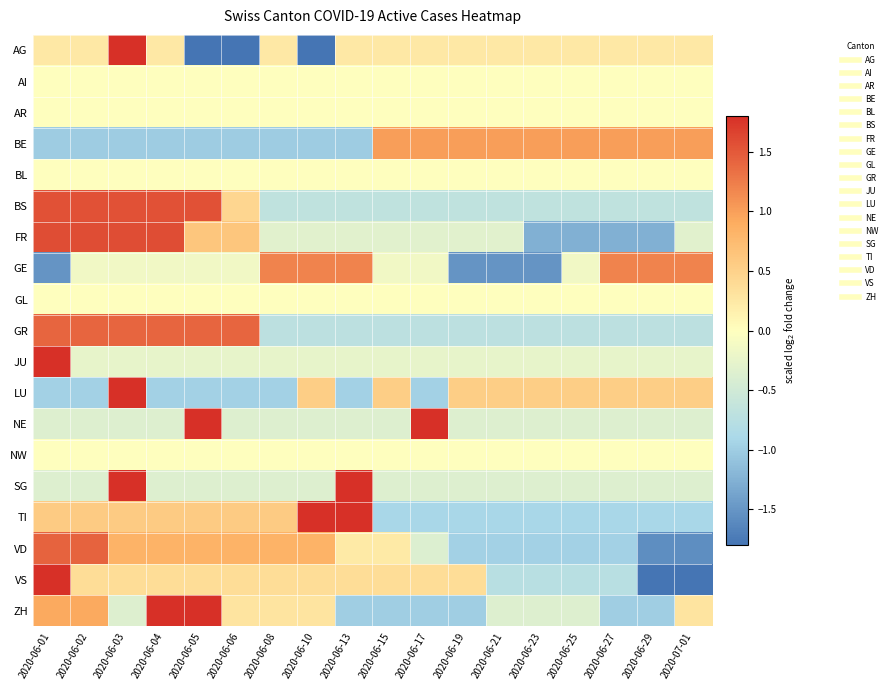

Which series changed the most between 2020-06-29 and 2020-07-01?

ZH